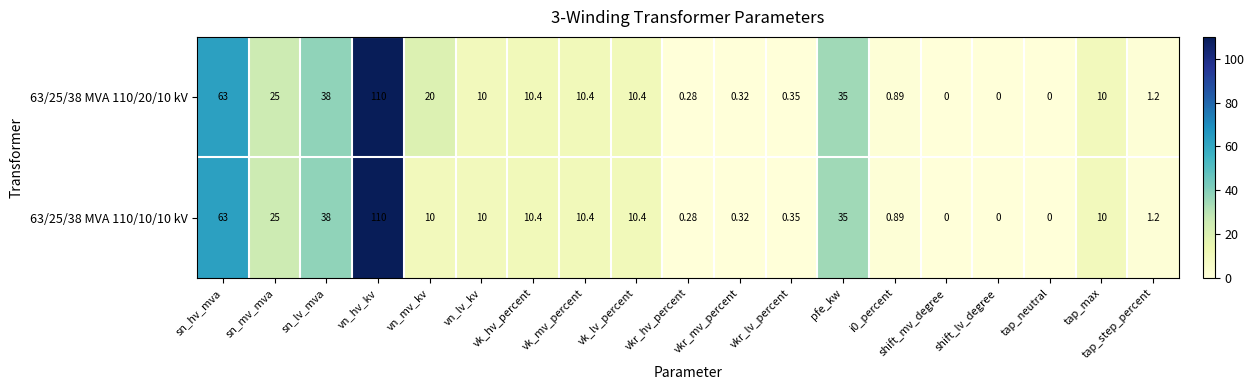

Which label corresponds to the largest value in the chart?

vn_hv_kv